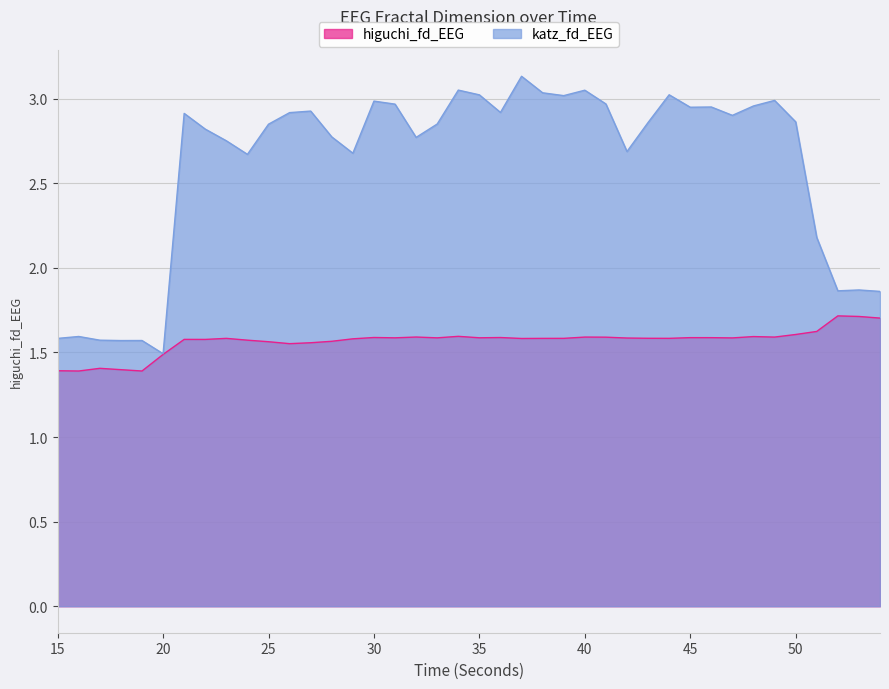

Which series has the largest range (max minus min)?

katz_fd_EEG